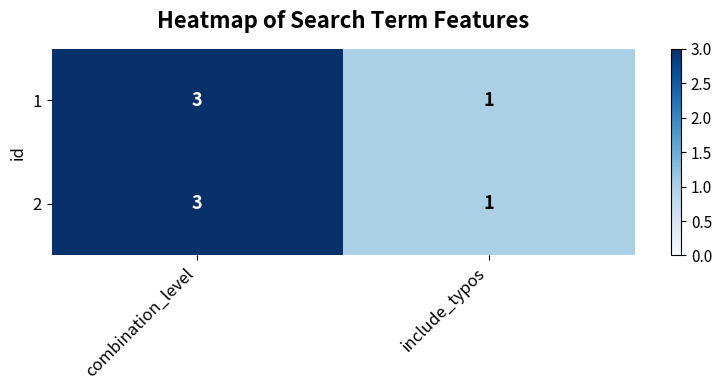

The 2 series shows 4 at combination_level. True or false?

False